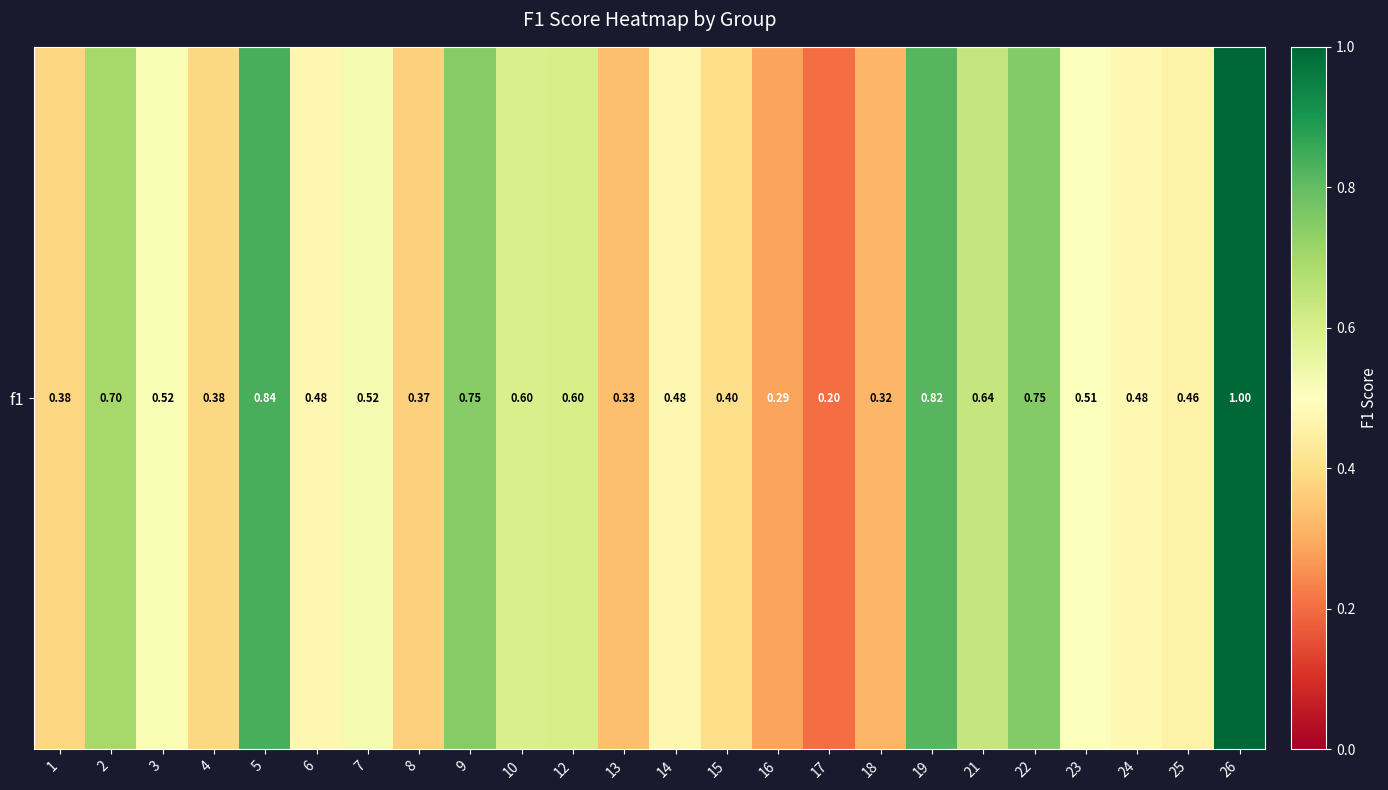

Is it true that the value at 26 is 1.0?

True